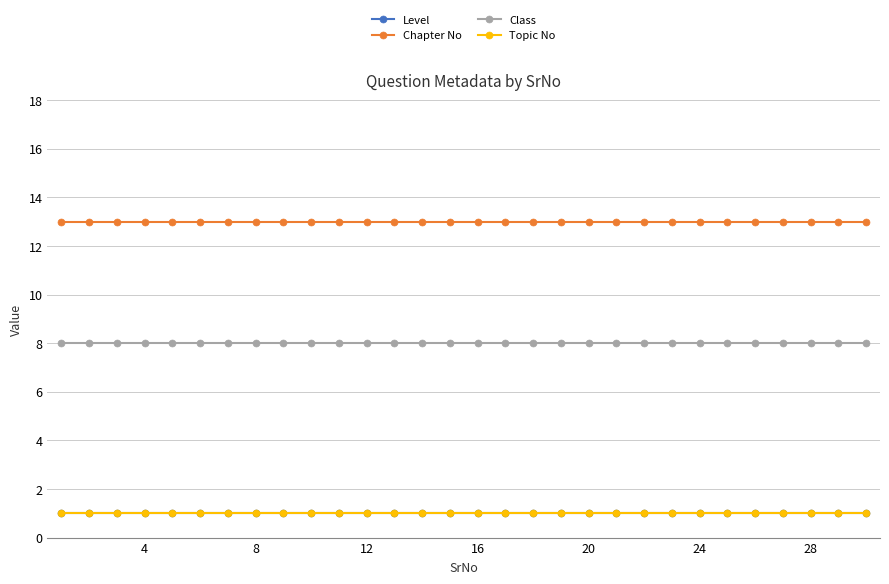

What is the sum of all Level values?

30